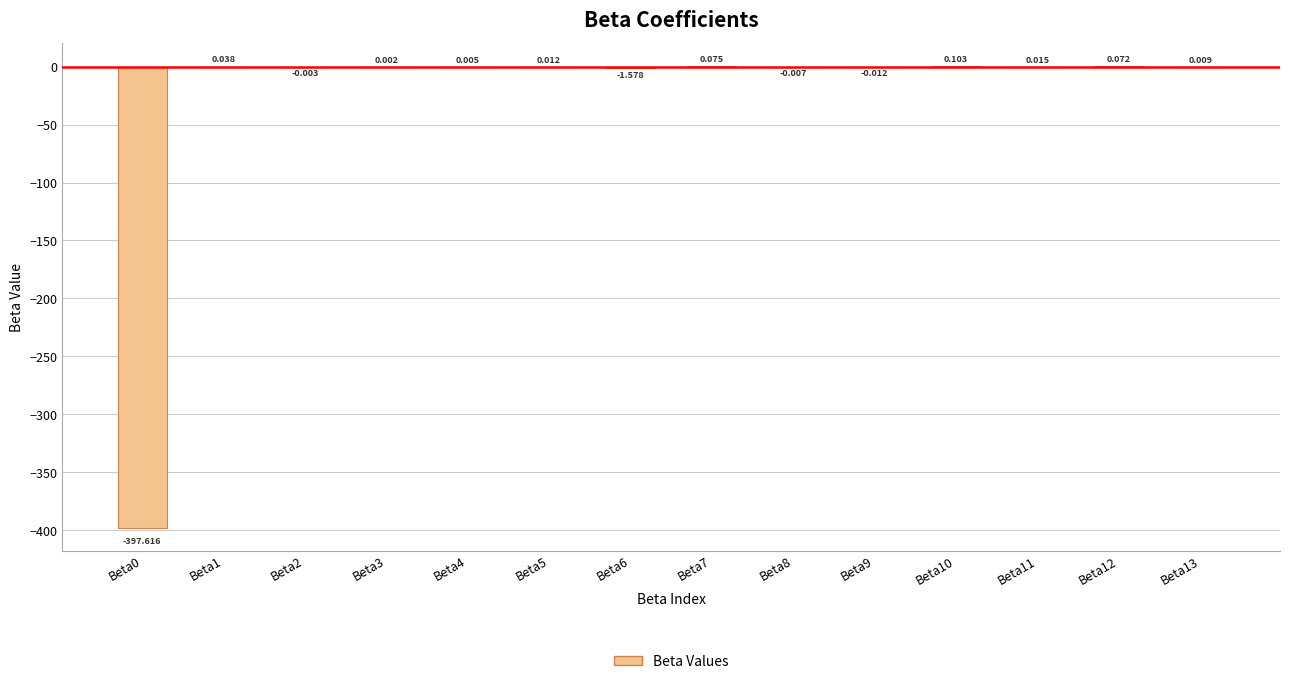

What is the change in value from Beta0 to Beta13?

+397.6